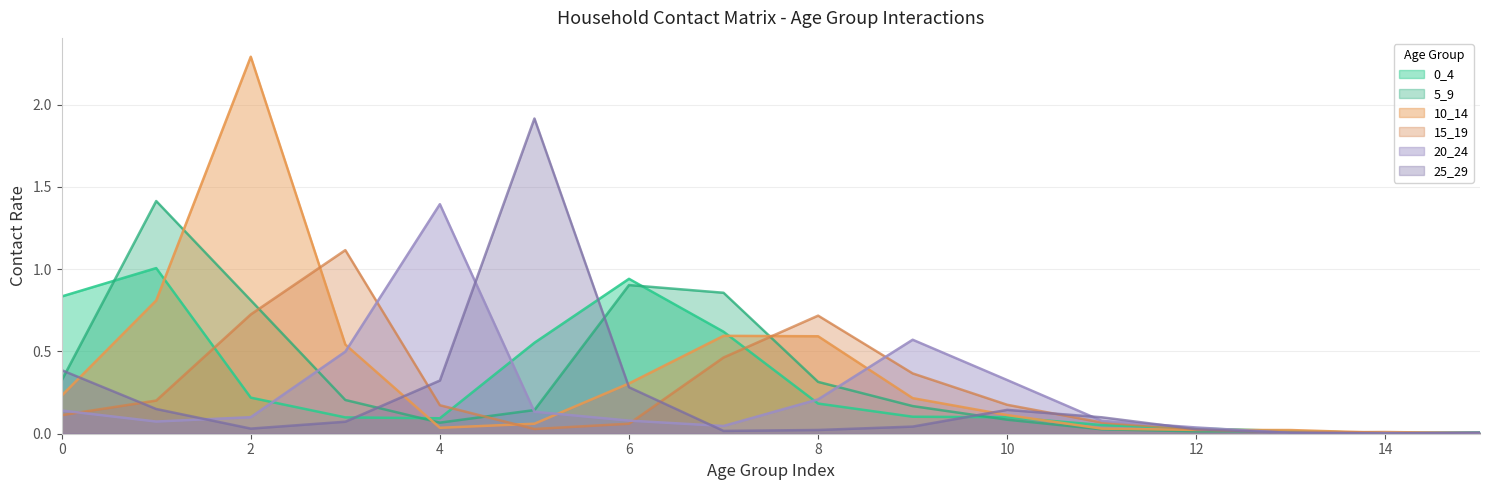

Count the number of data series in this chart.

6